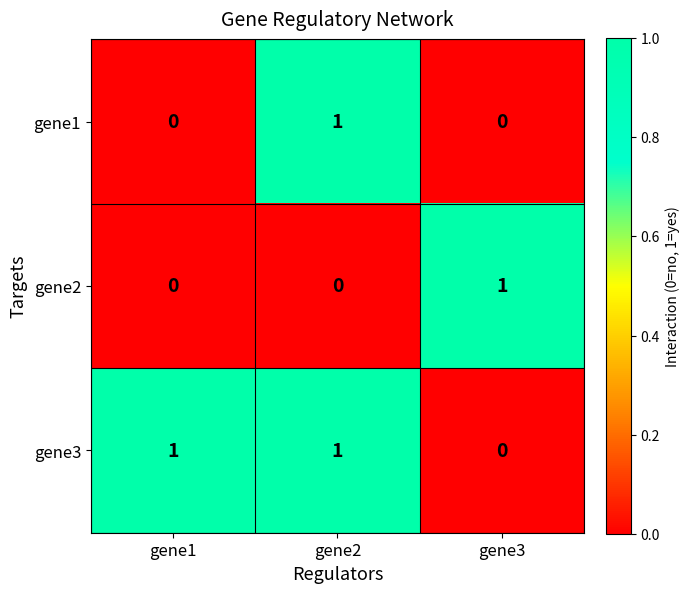

True or false: gene3 has a value of 1 at gene2.

True